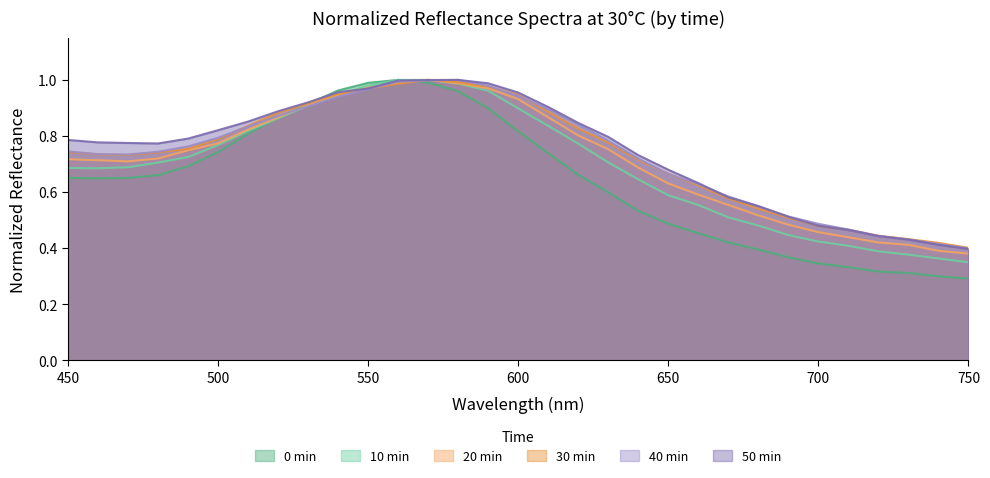

Where do 40 min and 0 min first cross each other?

520 and 530